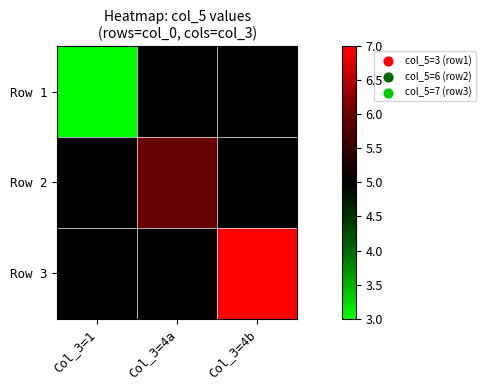

Reading left to right, extract all data points from this chart.

Row 1: Col_3=1=3	Col_3=4a=5	Col_3=4b=5
Row 2: Col_3=1=5	Col_3=4a=6	Col_3=4b=5
Row 3: Col_3=1=5	Col_3=4a=5	Col_3=4b=7